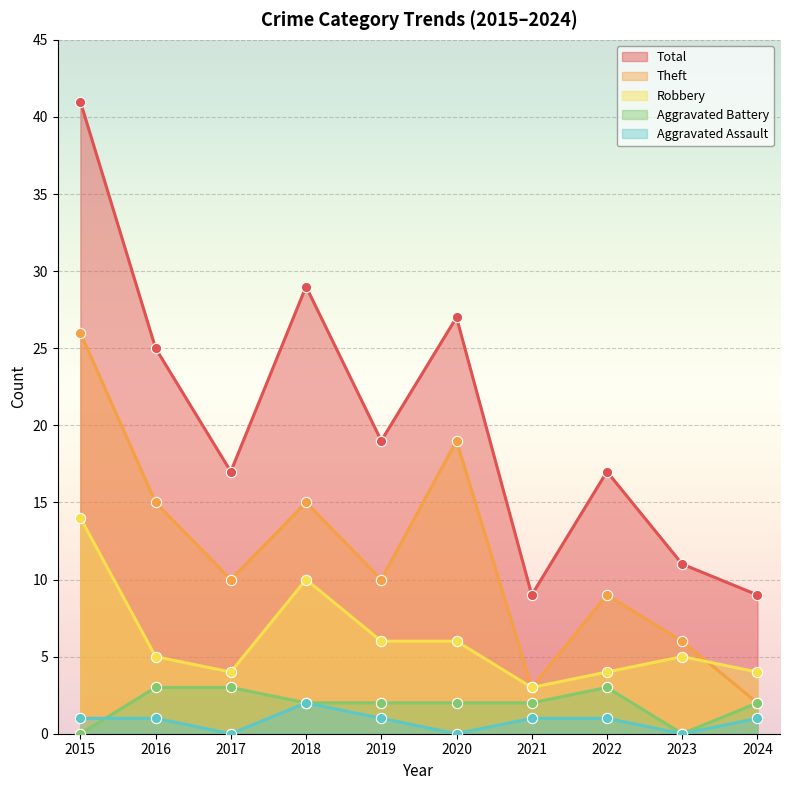

Which series has the largest total across all categories?

Total